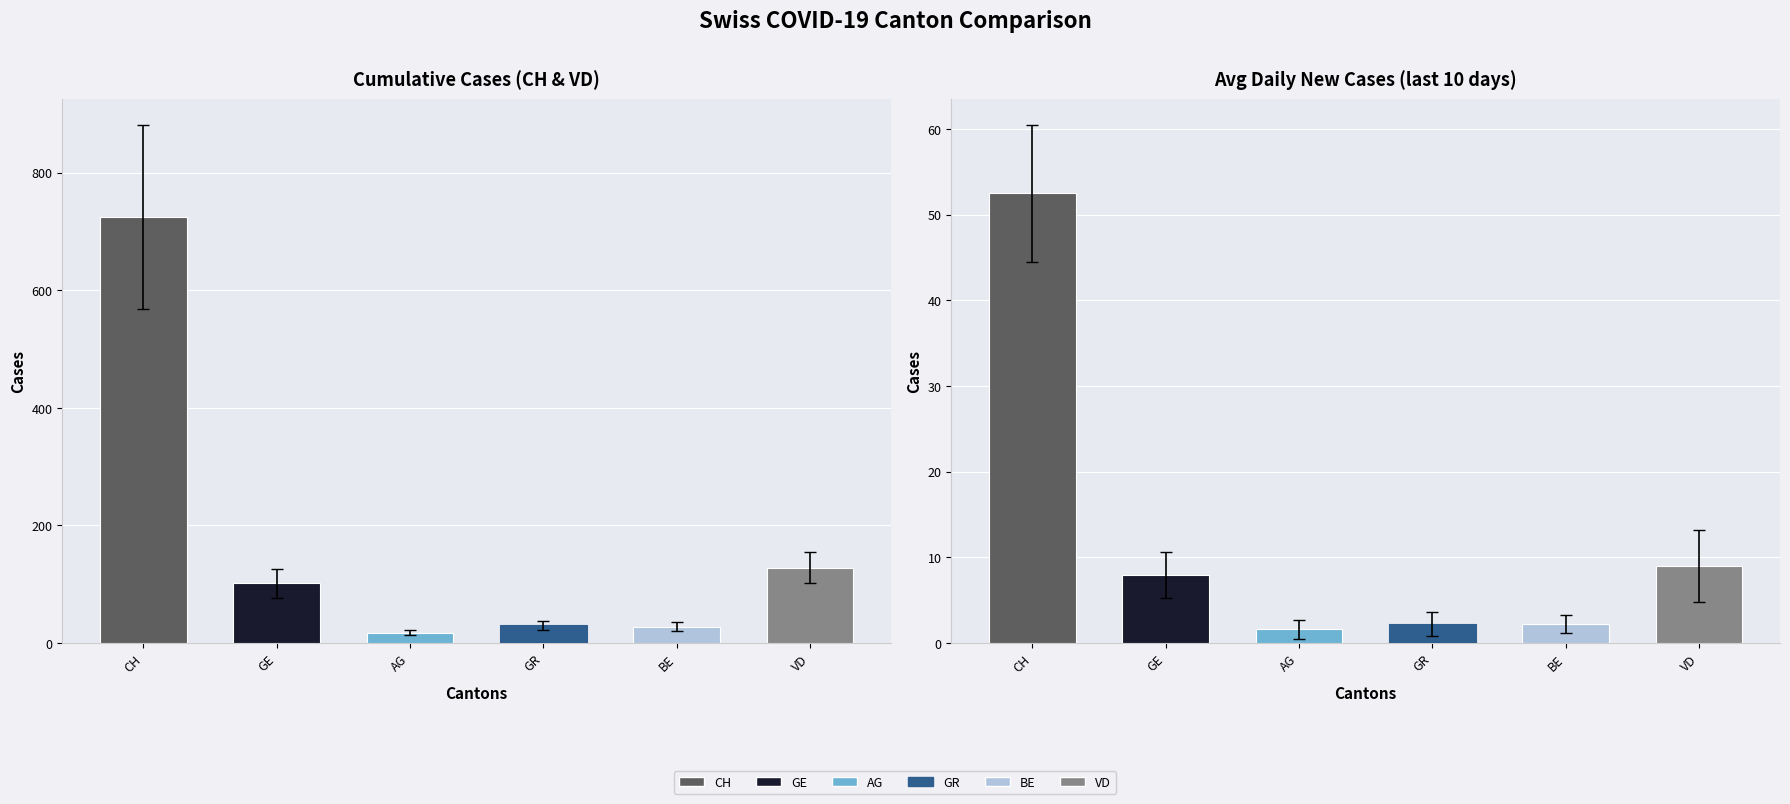

Does the chart contain any negative values?

No